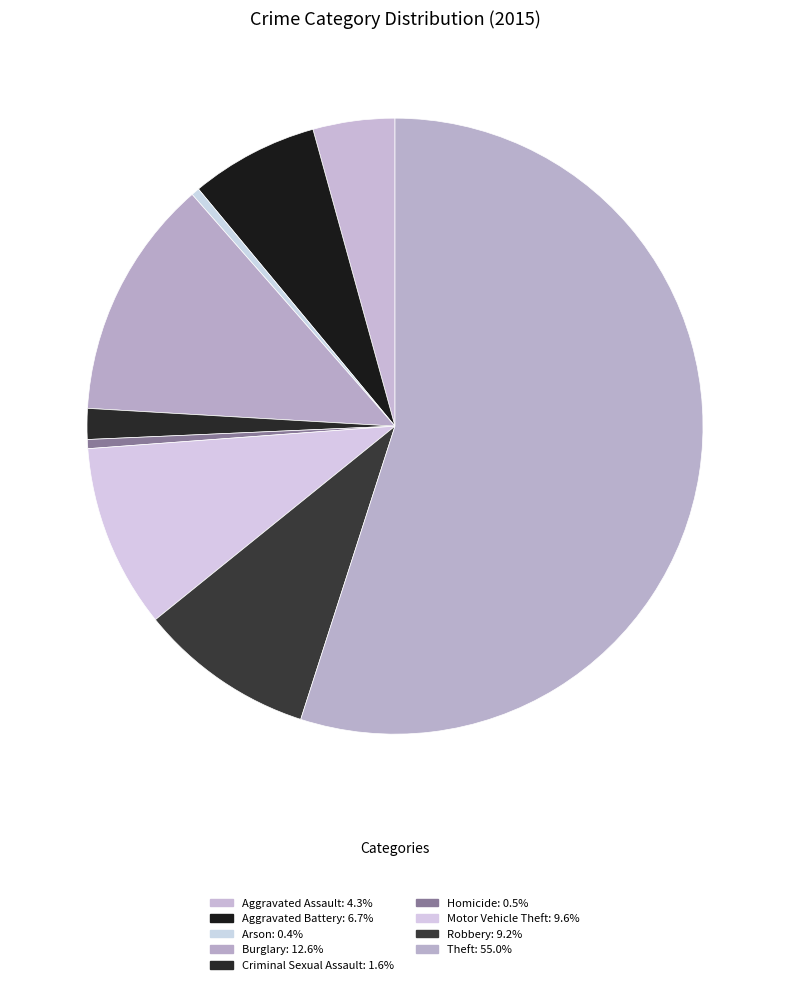

Which category has the biggest portion of the pie?

Theft